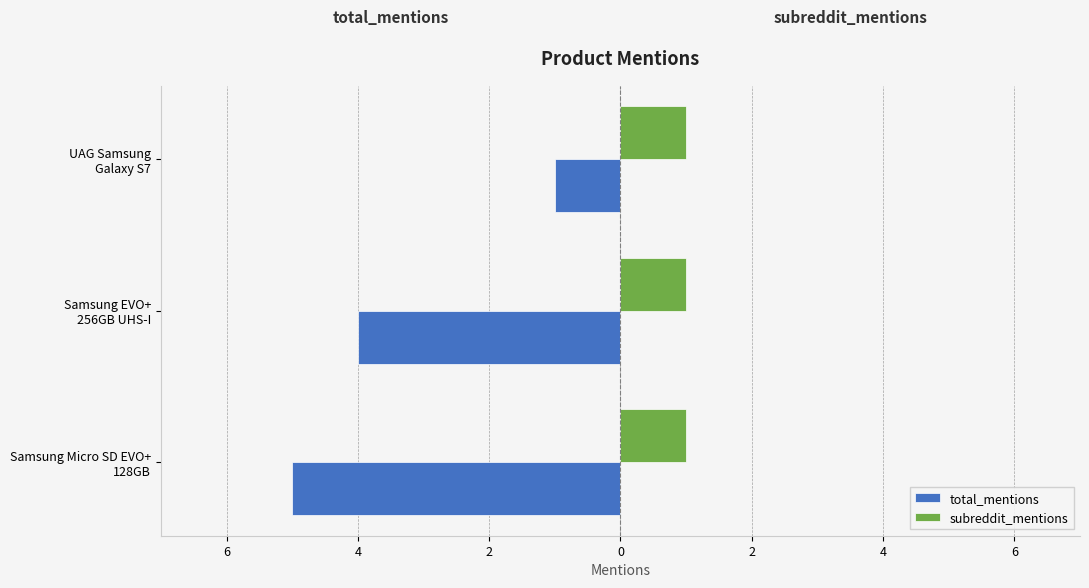

What are all the series names shown in the legend?

total_mentions, subreddit_mentions